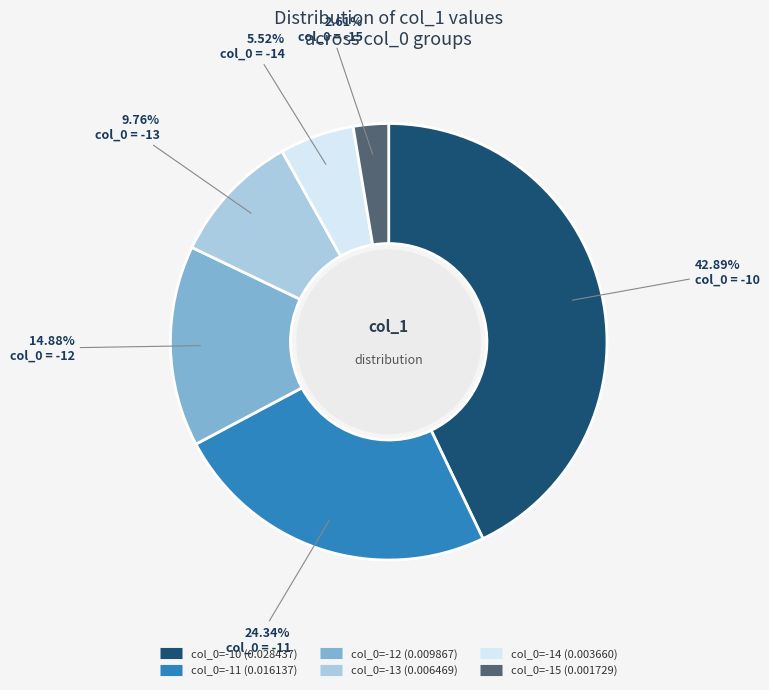

Does any single category account for the majority?

No